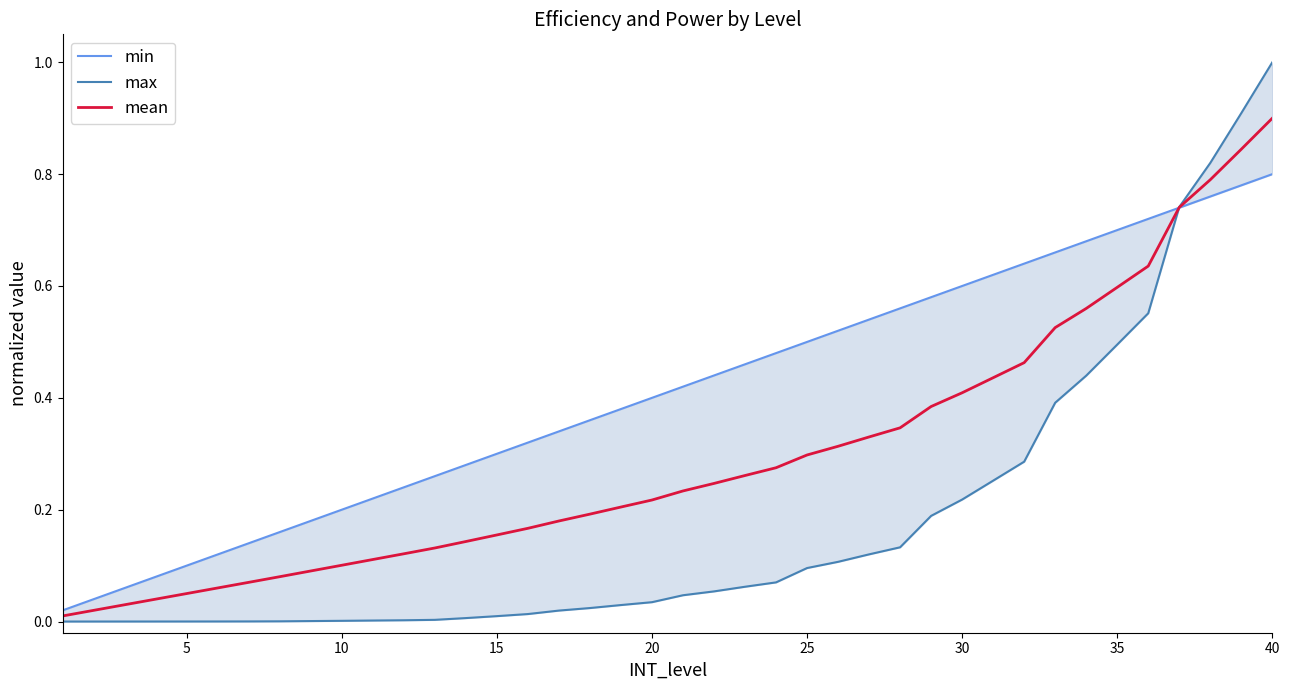

Which category has the highest value in the mean series?

40